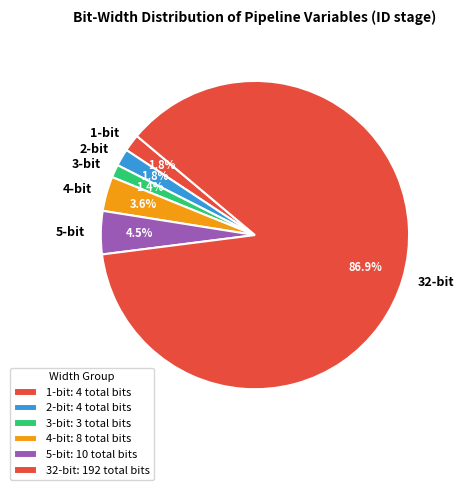

What is the total percentage of 1-bit and 2-bit?

3.6%